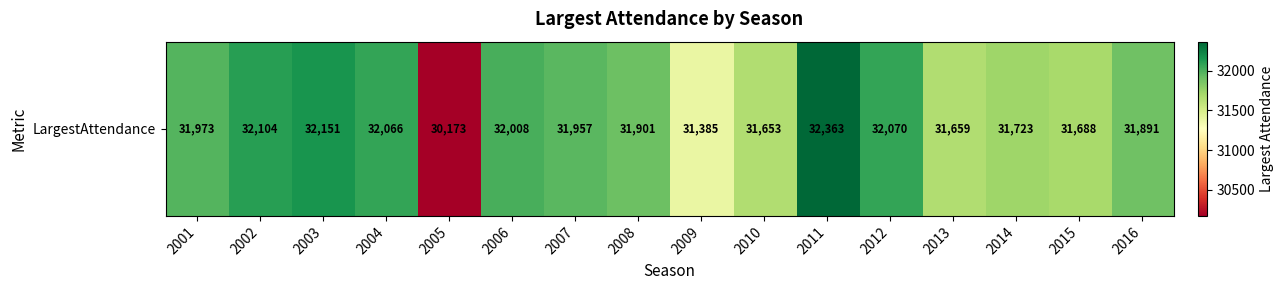

Which label corresponds to the smallest value in the chart?

2005